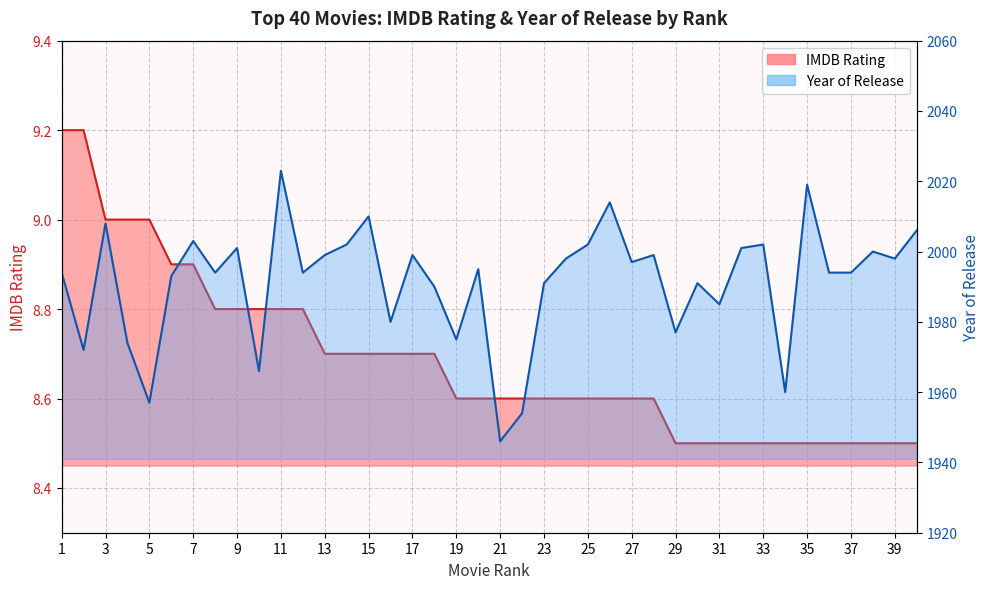

The value of Year of Release at 4 is 1974.0. True or false?

True